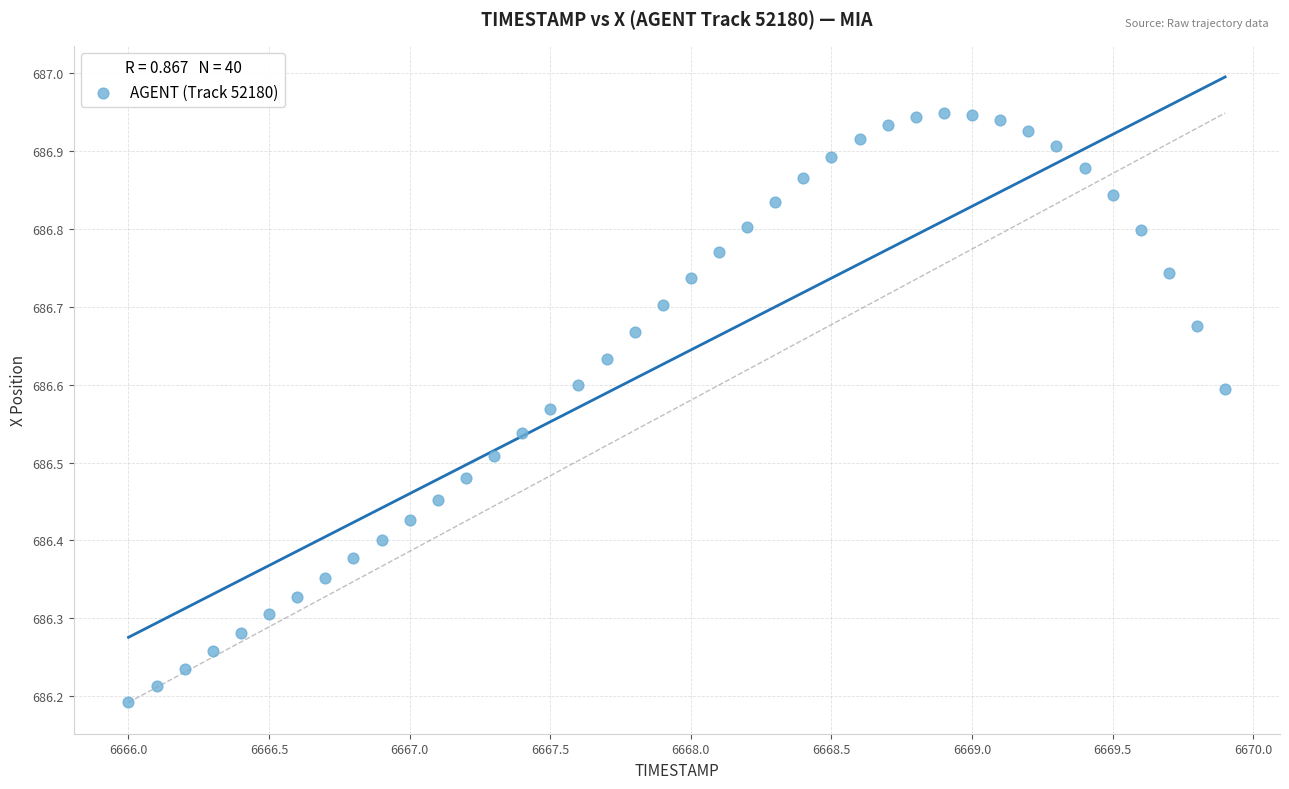

What is the range of X values (max minus min)?

3.9